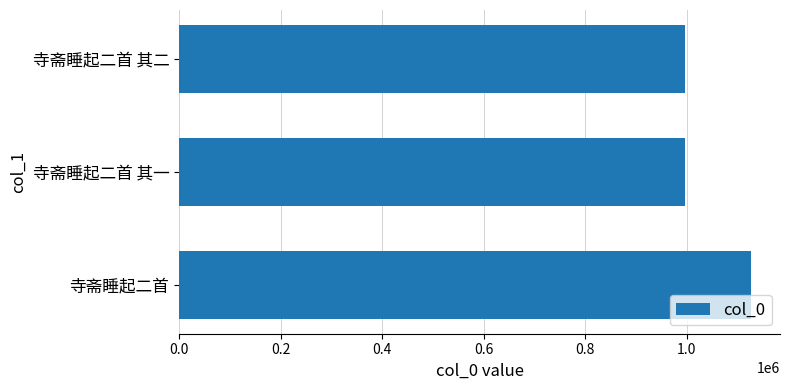

What is the sum of all values?

3117895